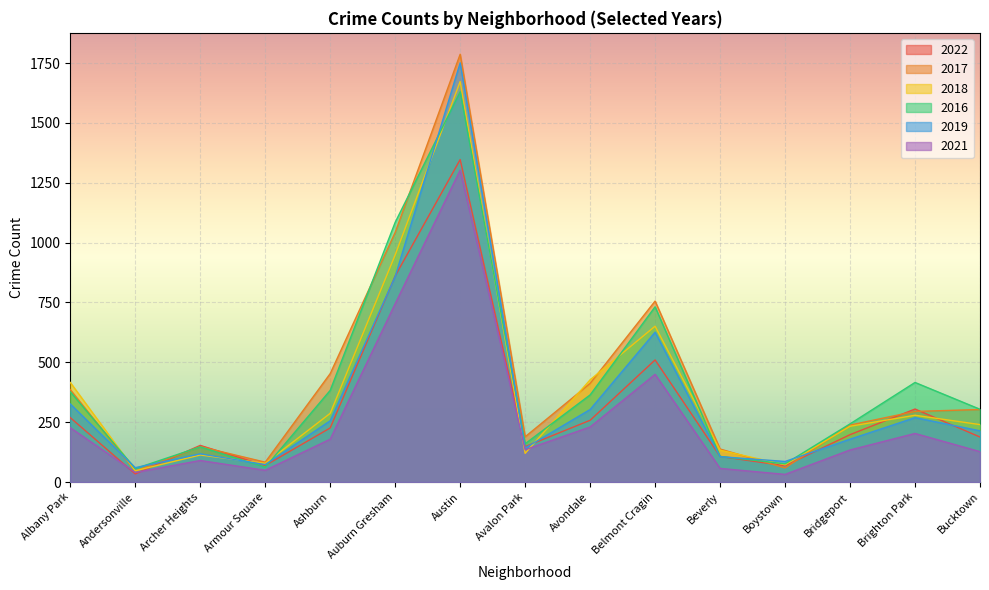

What is the sum of all 2021 values?

4001